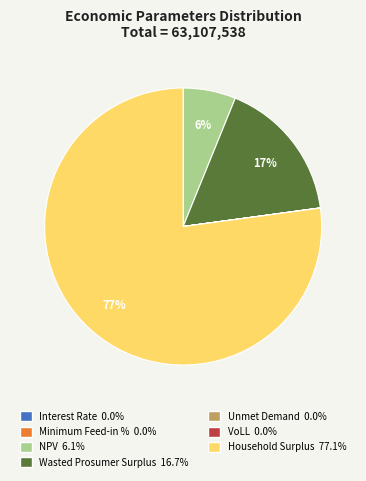

Does Household Surplus account for over 50% of the chart?

Yes